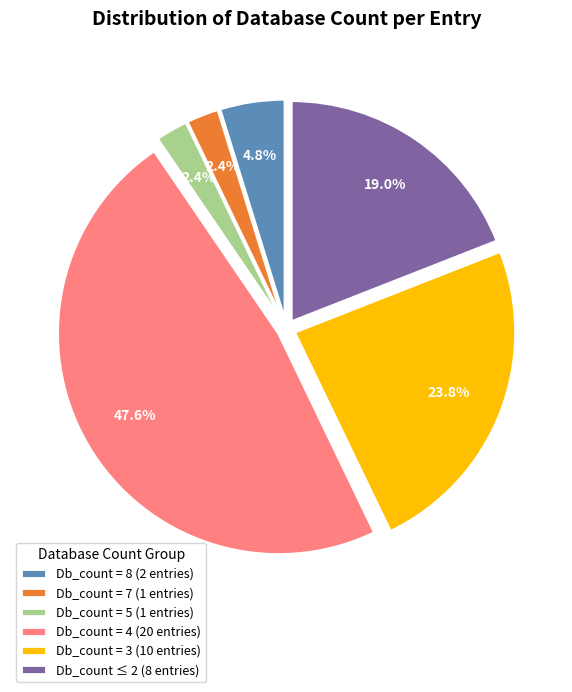

To the nearest percent, what is the average slice percentage?

17%